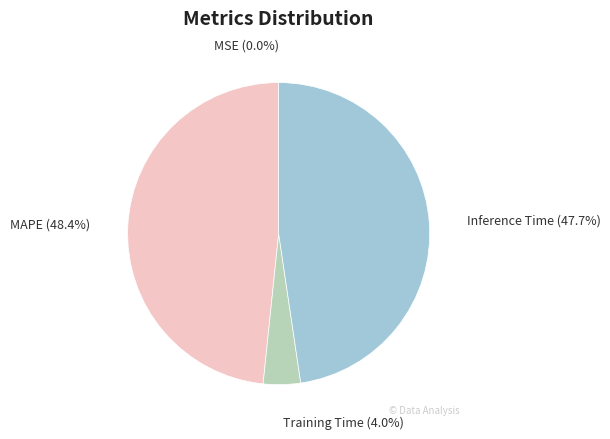

Which category has the biggest portion of the pie?

MAPE